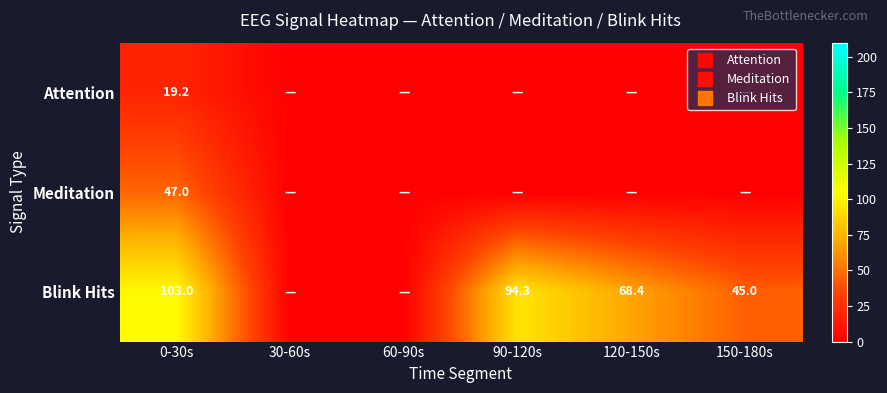

The value of Blink Hits at 150-180s is 74.9. True or false?

False